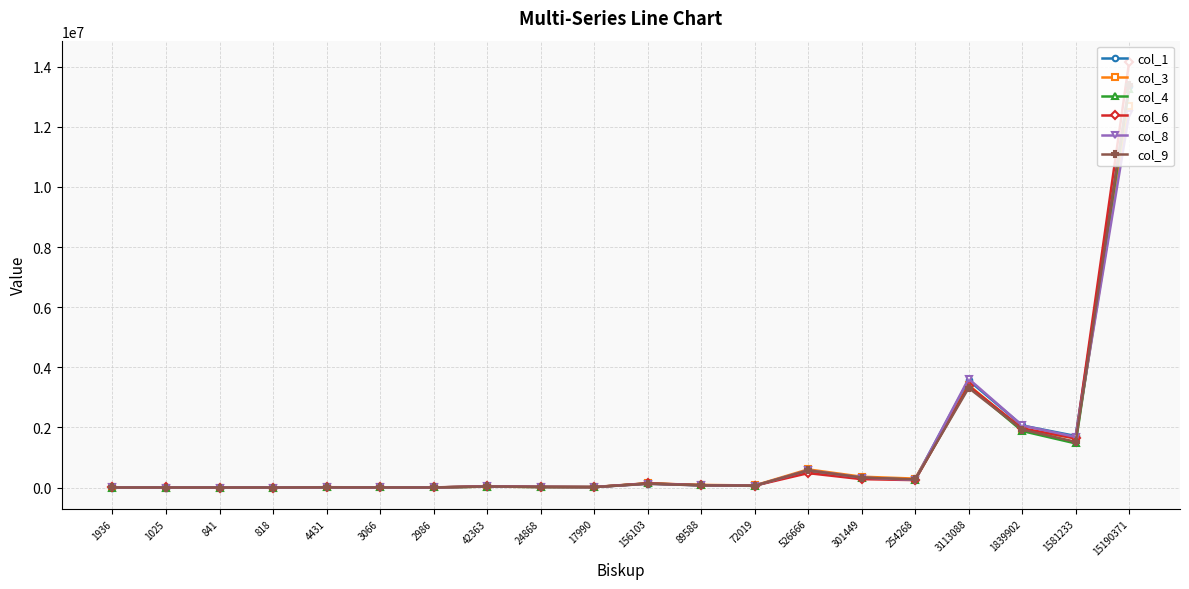

What is the total value across all series at 1936?

9981